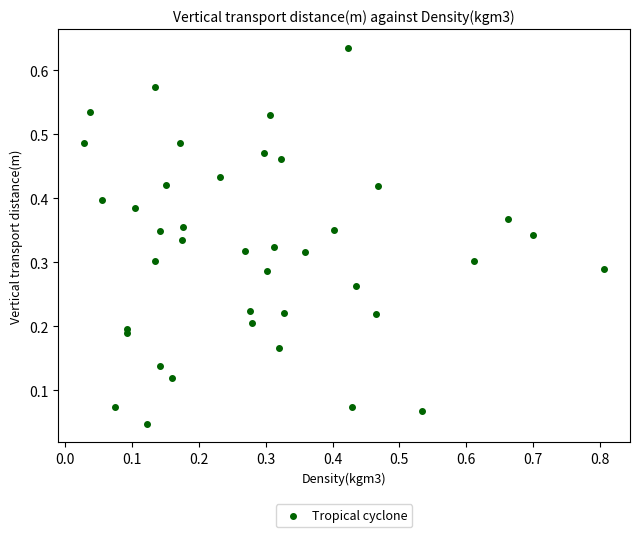

What is the range of X values (max minus min)?

0.8